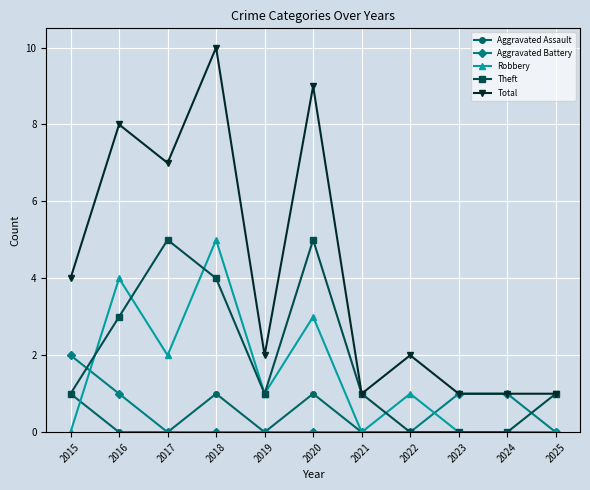

How many lines are shown in the chart?

5